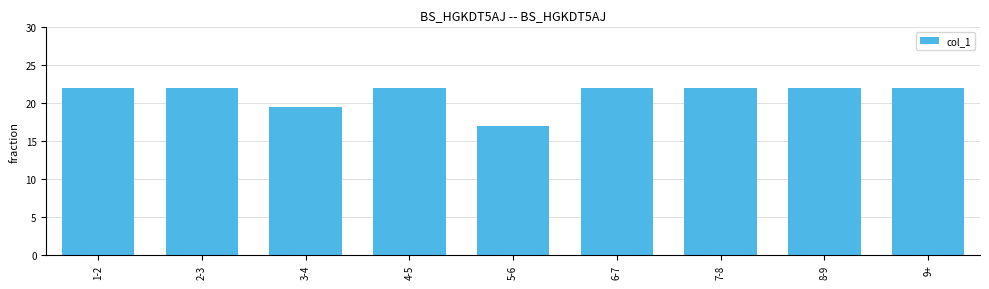

What is the difference between the maximum and minimum values?

5.0